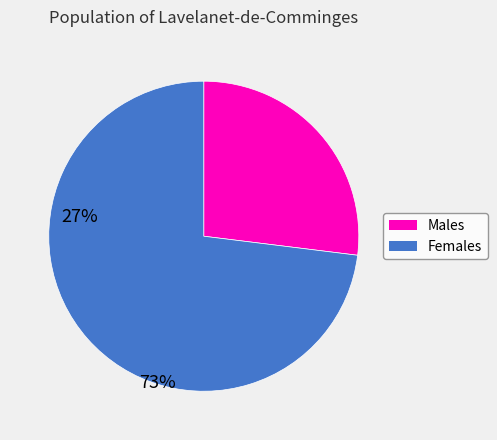

What is the smallest slice in the pie chart?

Males